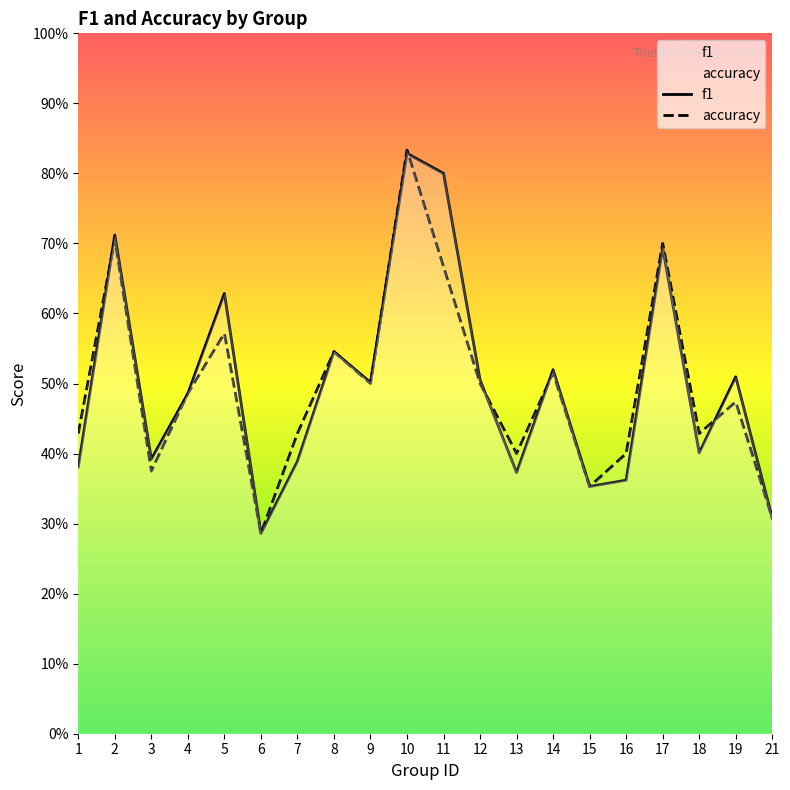

Which series changed the most between 2 and 17?

f1